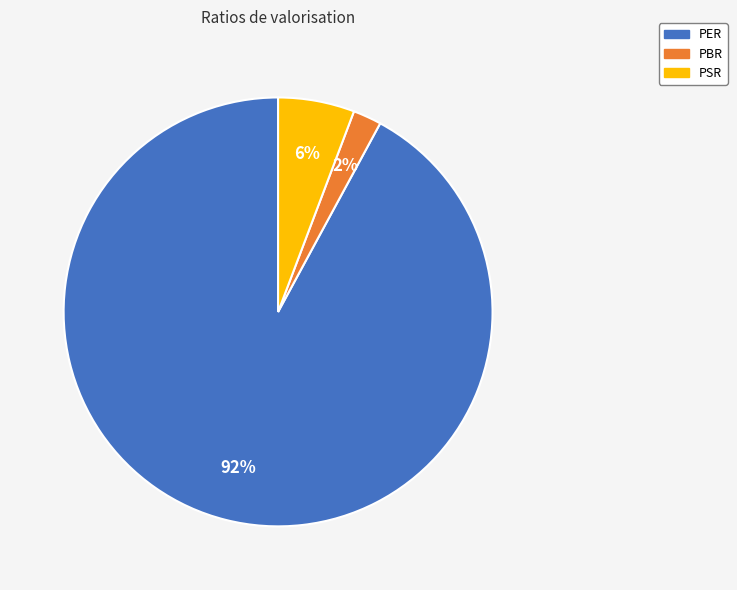

To the nearest percent, what portion does PBR represent?

2%